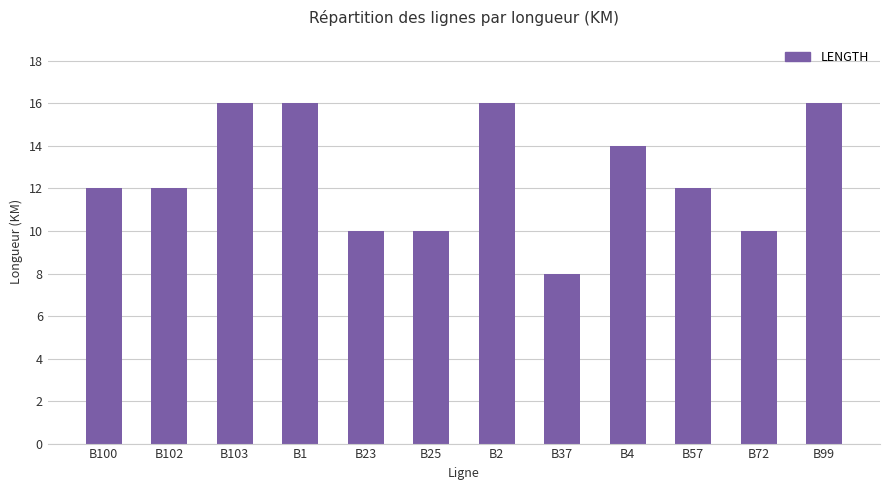

Approximately how many times larger is the value at B103 compared to B1?

1.0